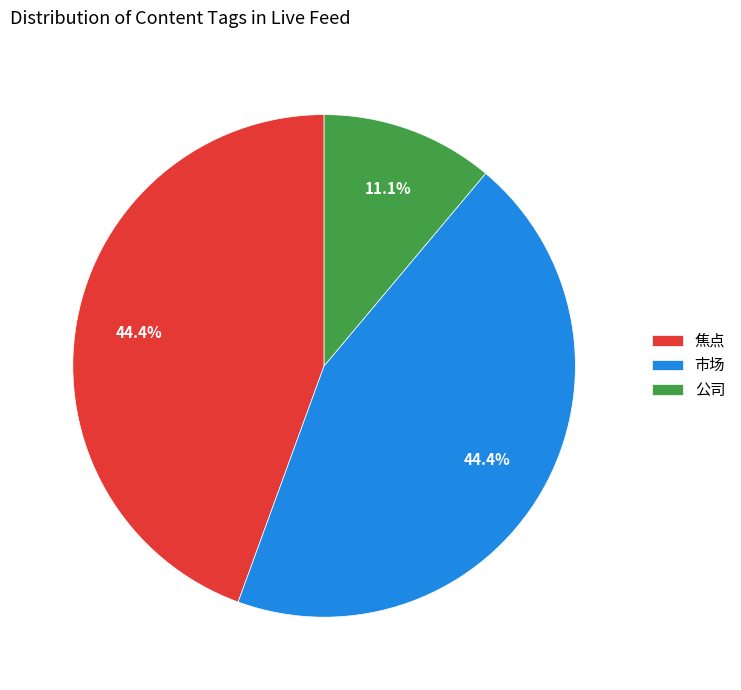

Approximately how many times larger is the value at 市场 compared to 公司?

4.0